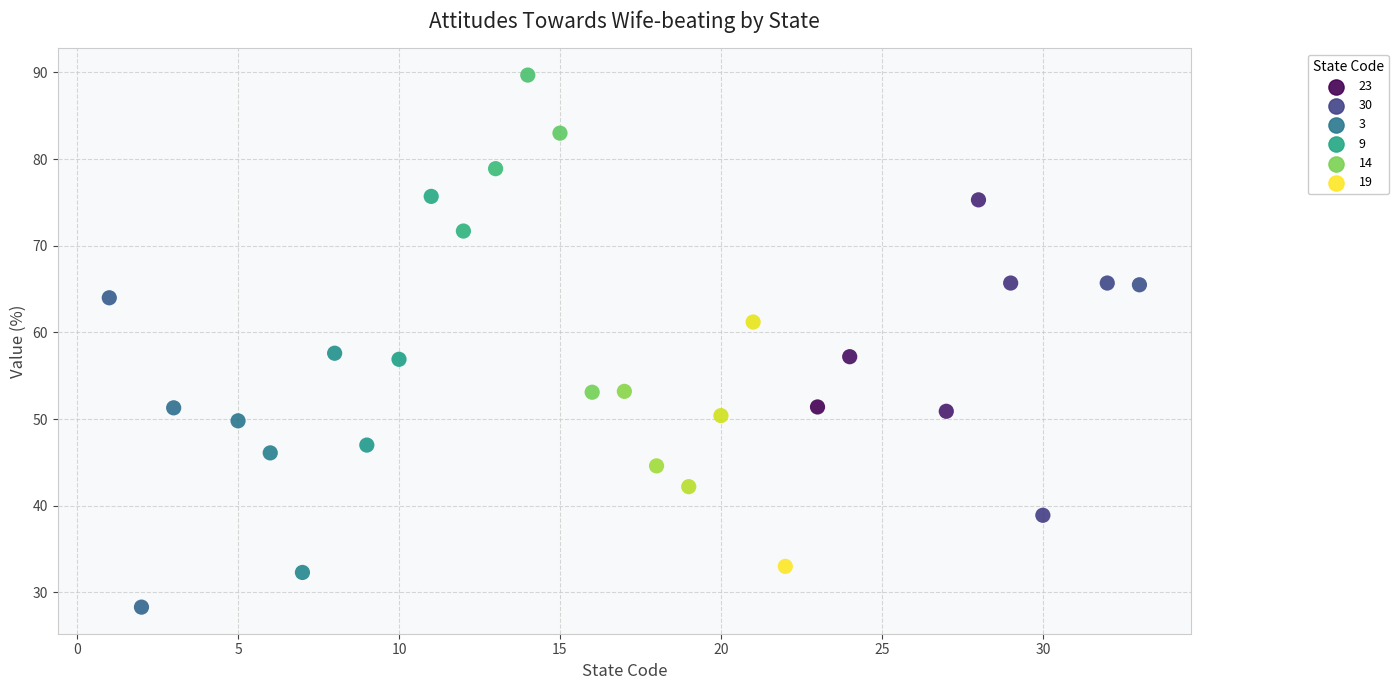

What is the range of Y values (max minus min)?

61.4